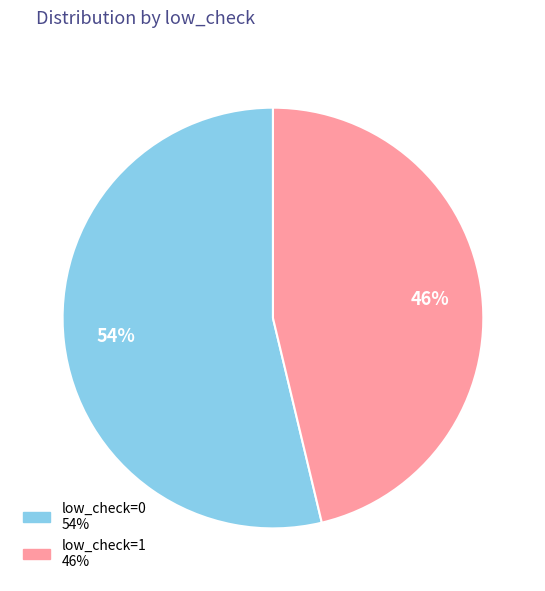

Which category has the biggest portion of the pie?

low_check=0